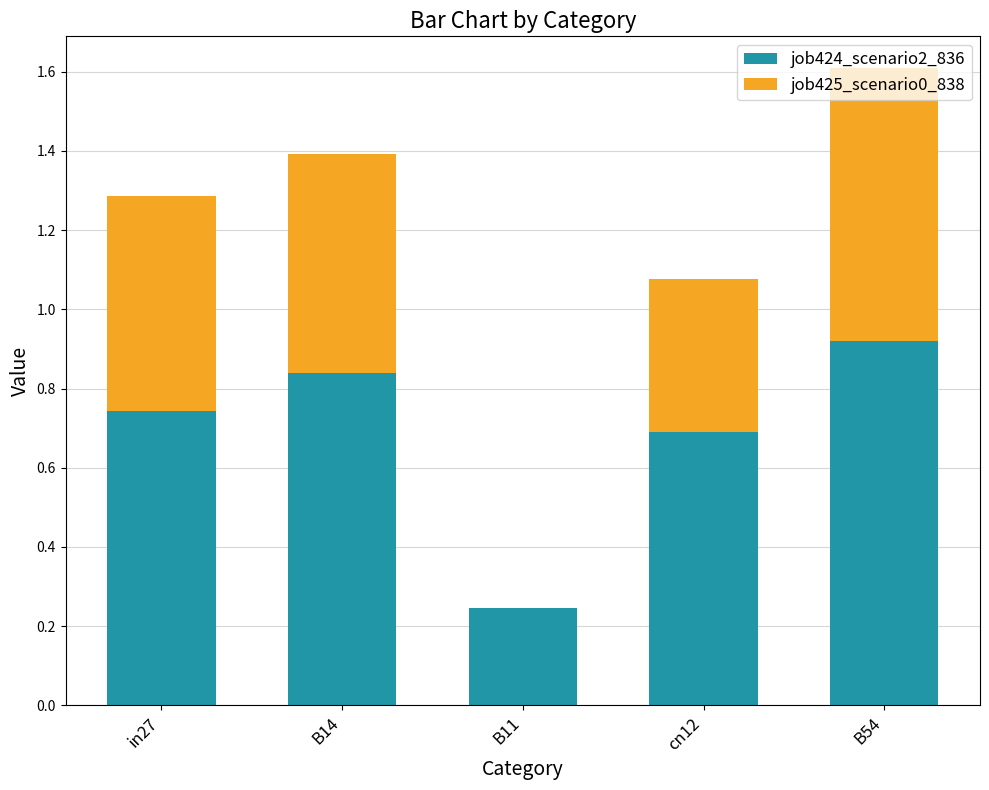

What are all the series names shown in the legend?

job424_scenario2_836, job425_scenario0_838